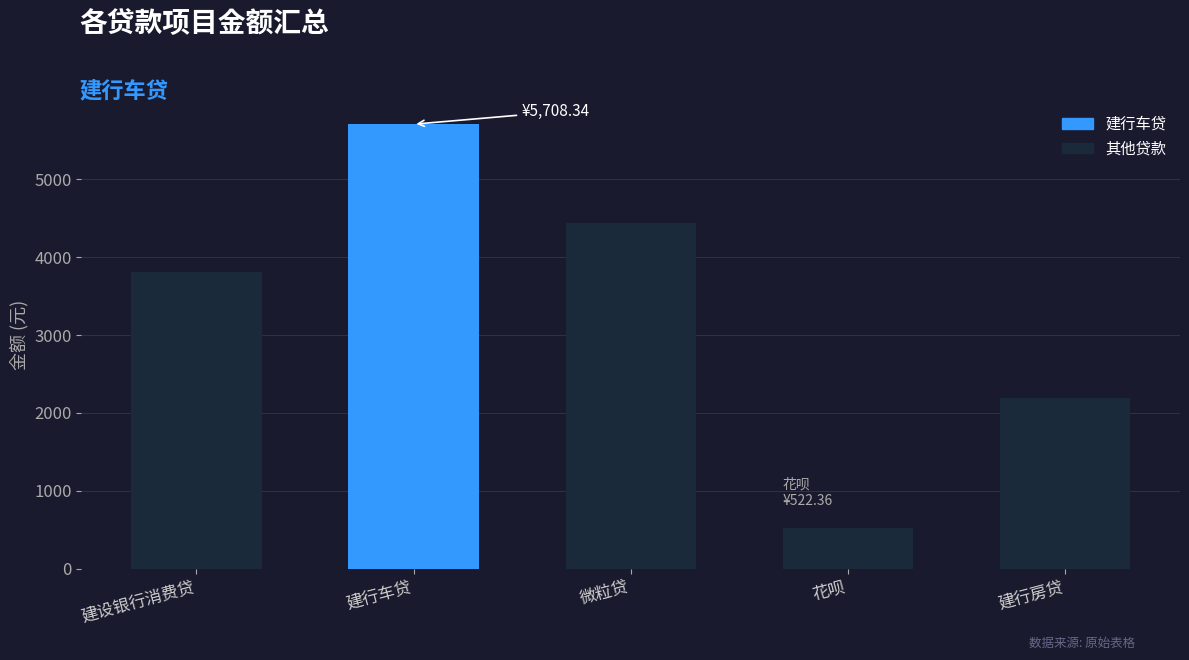

List the labels in order of value, smallest first.

花呗, 建行房贷, 建设银行消费贷, 微粒贷, 建行车贷